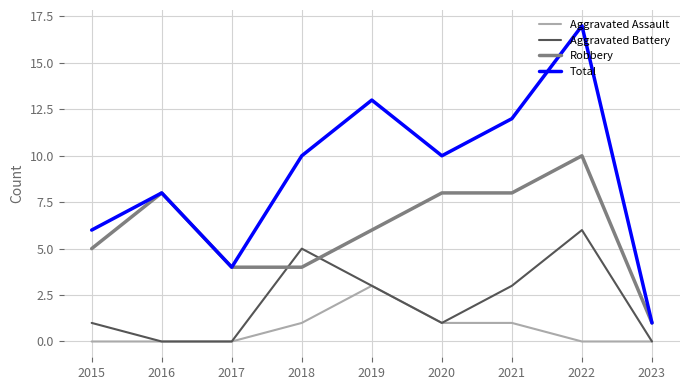

At which category is the sum across all series the highest?

2022